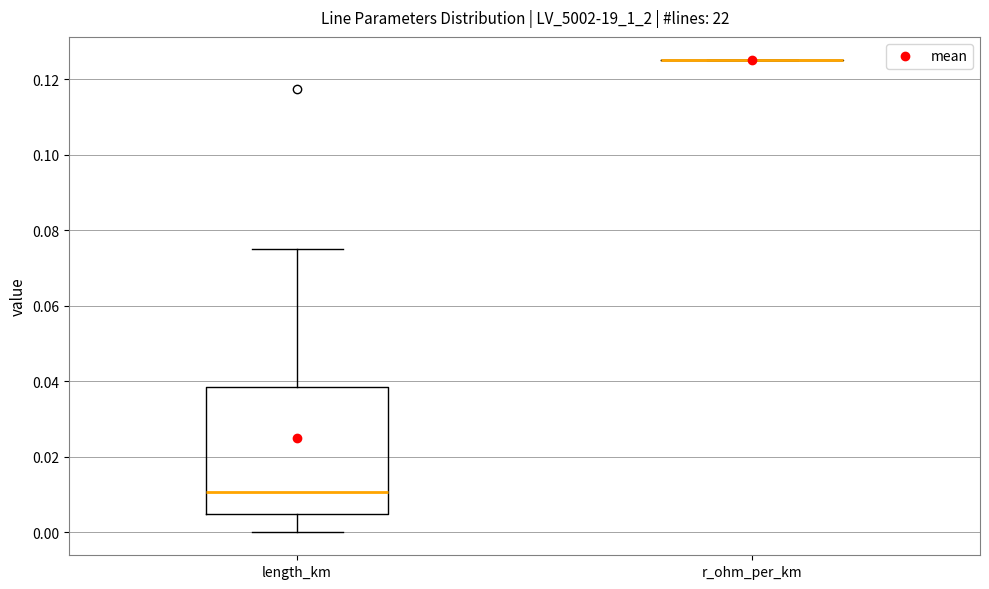

Reading left to right, transcribe this box plot: for each box, give where its median line is, the range the box spans, and where its two whiskers end, as read against the y-axis. The values are not printed on the chart, so give them approximately, as read against the axis.

length_km: median 0.010, box 0.004 to 0.038, whiskers 0.000 to 0.074
r_ohm_per_km: box collapsed to a line at 0.126, whiskers 0.126 to 0.126